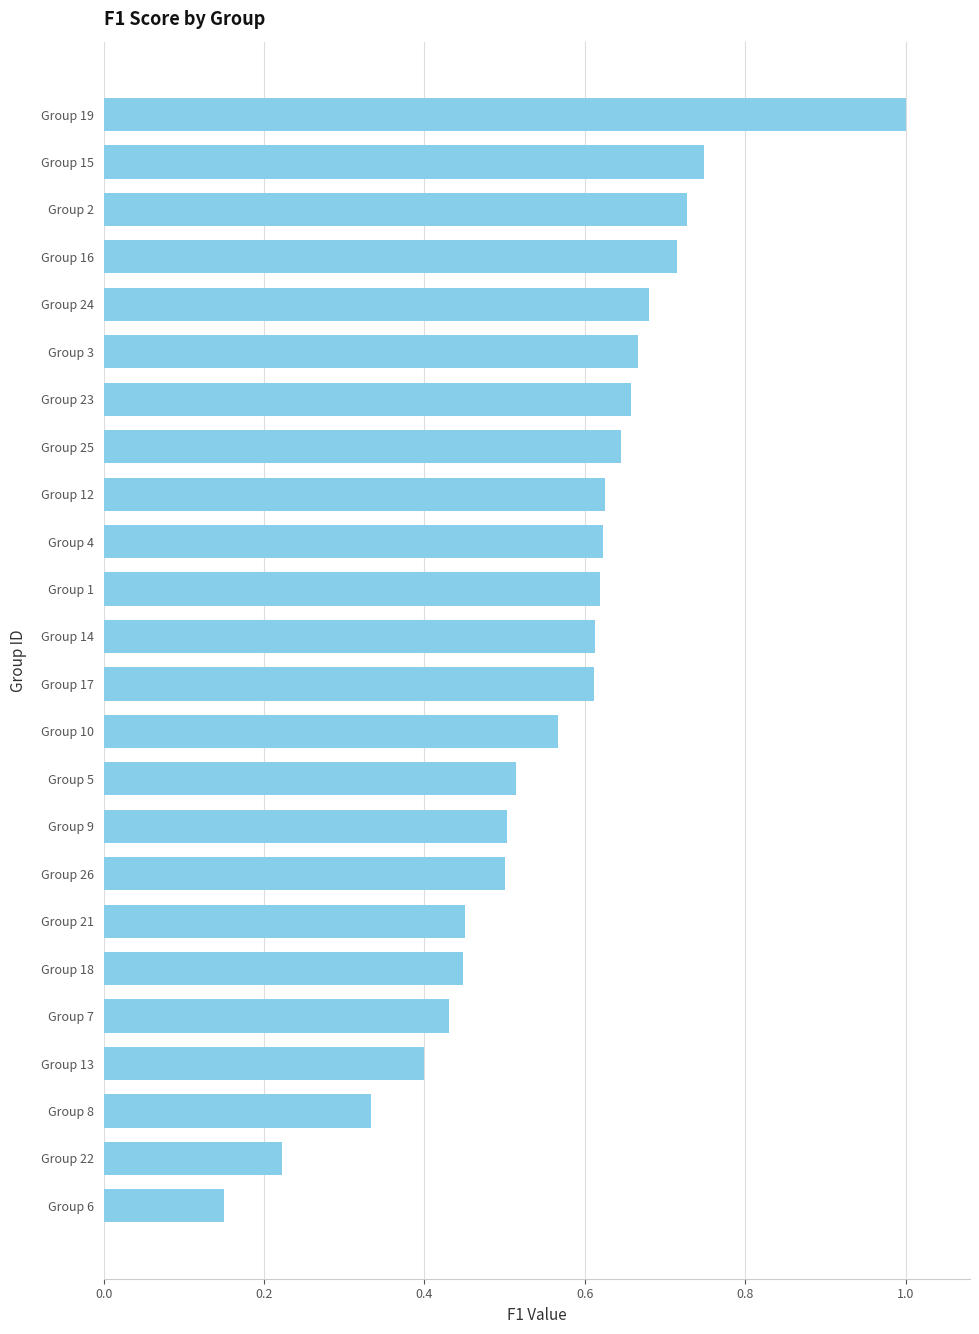

Between Group 16 and Group 24, which is larger?

Group 16